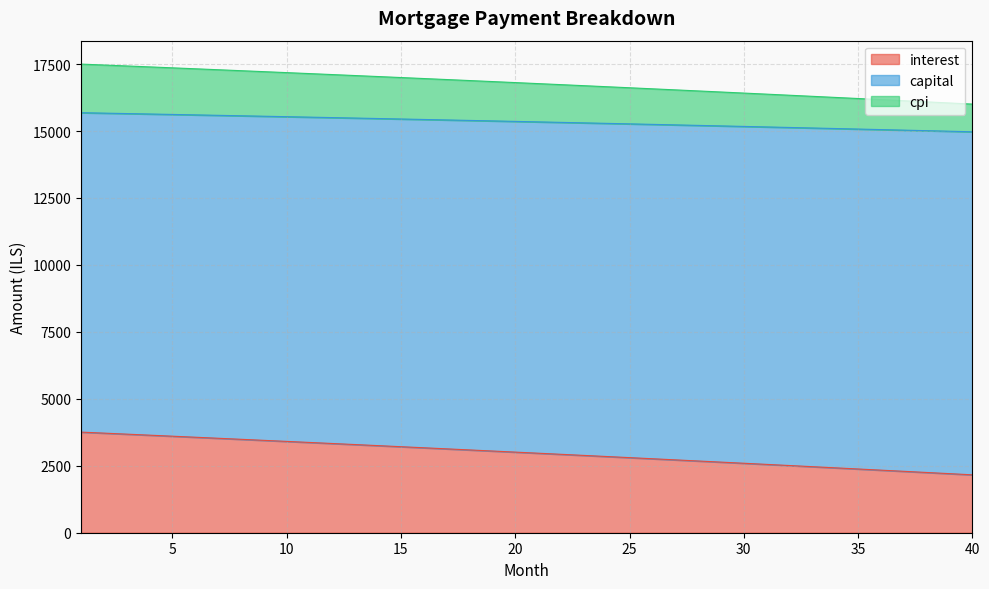

True or false: capital and interest intersect in this chart.

False